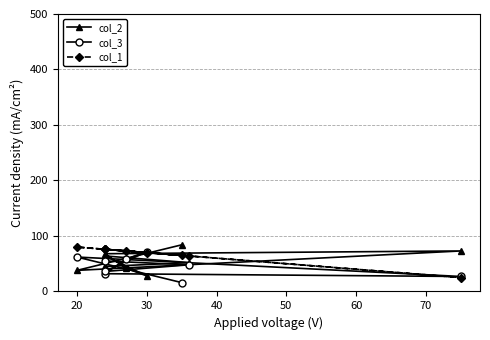

At how many categories does at least one series exceed 67?

8